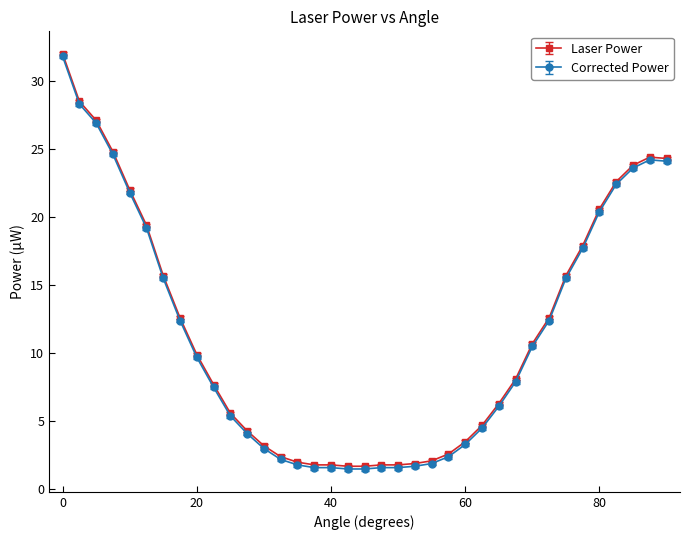

What is the value of the Laser Power point at the 30th from the left?

12.6